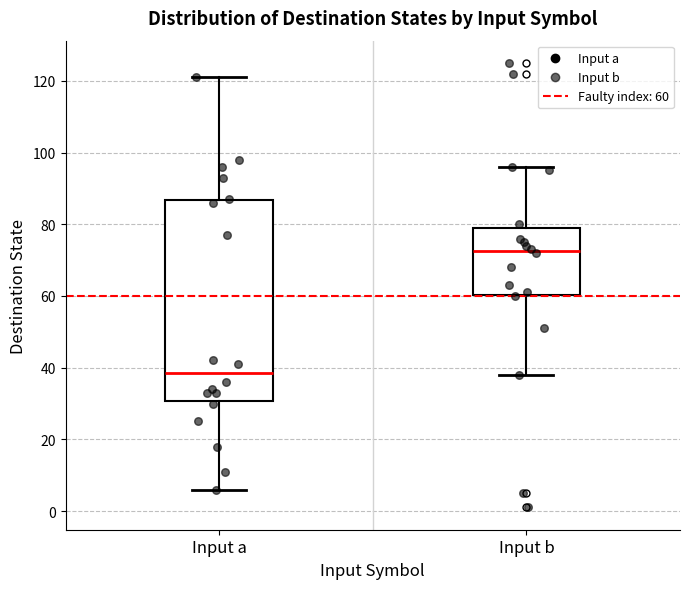

Where does the upper whisker of the box for Input b end on the y-axis? The values are not printed on the chart, so give them approximately, as read against the axis.

96